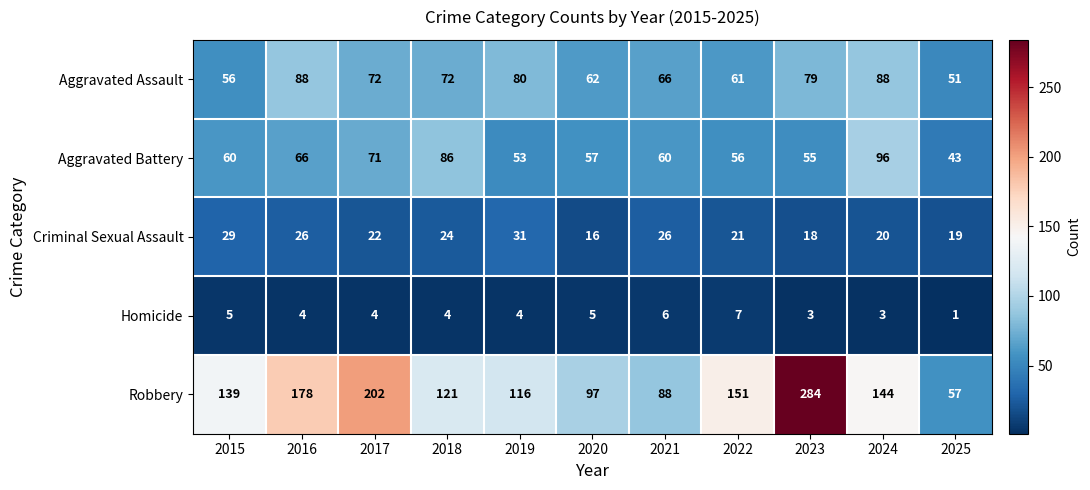

What is the minimum value shown in the chart?

1